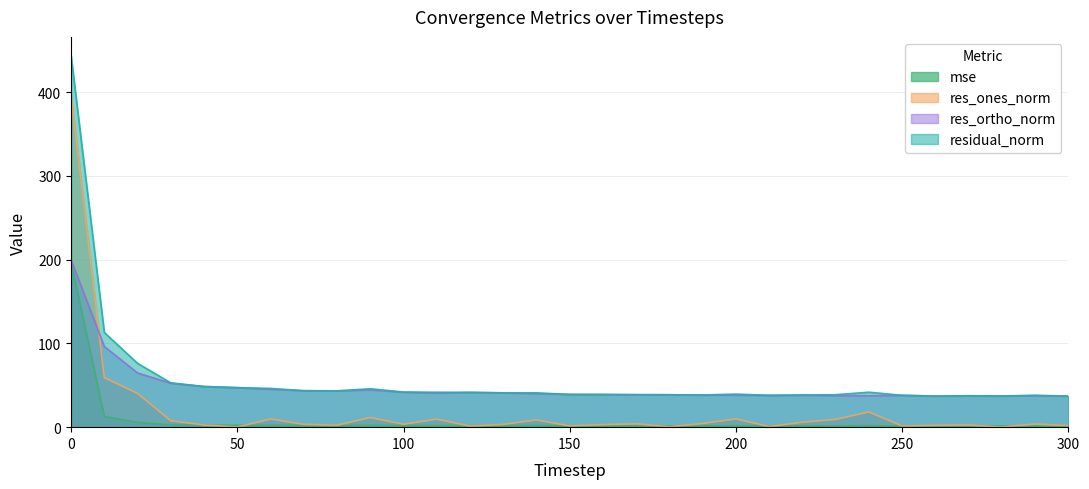

Count the number of categories in the chart.

31